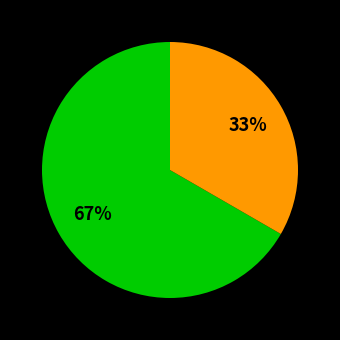

Does any single category account for the majority?

Yes